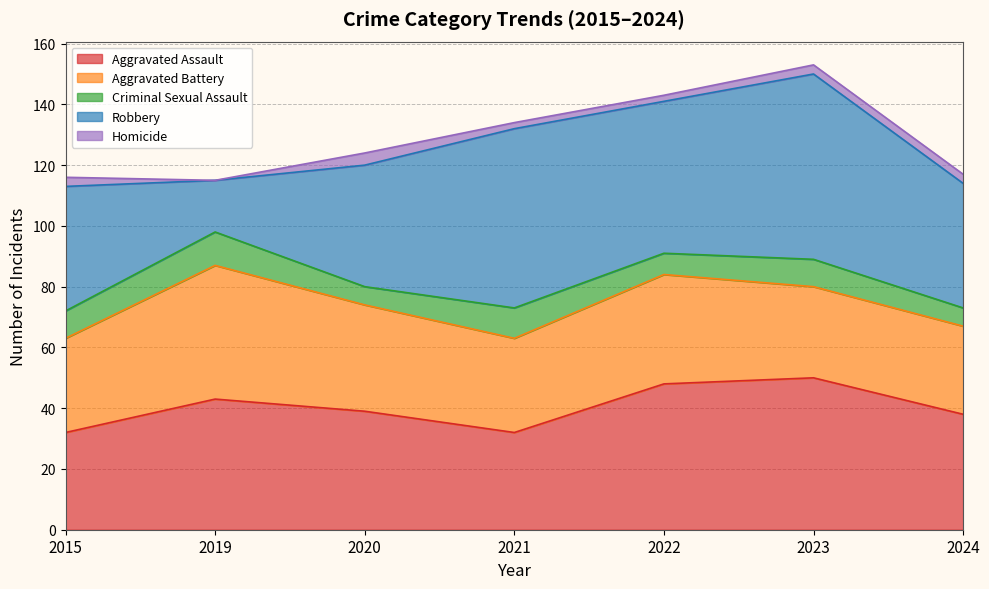

What is the spread (max minus min) of values at 2022?

48